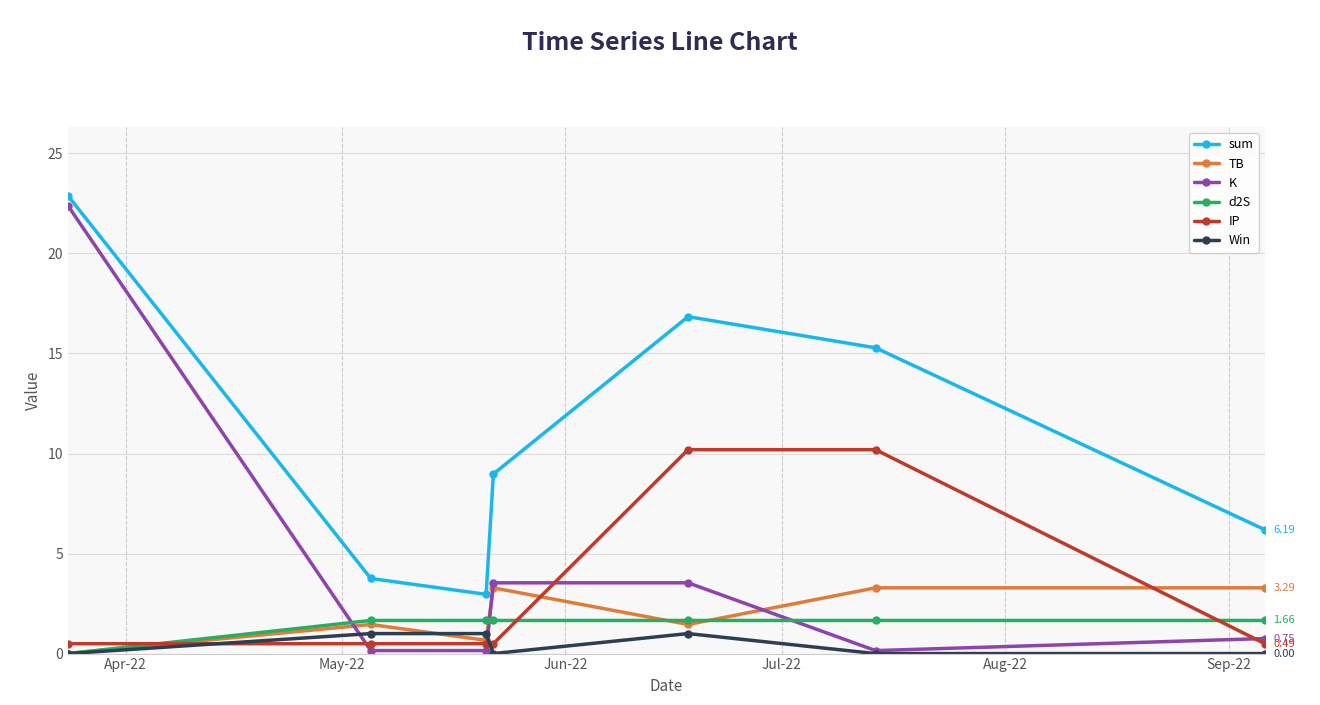

At how many categories does at least one series exceed 12?

3